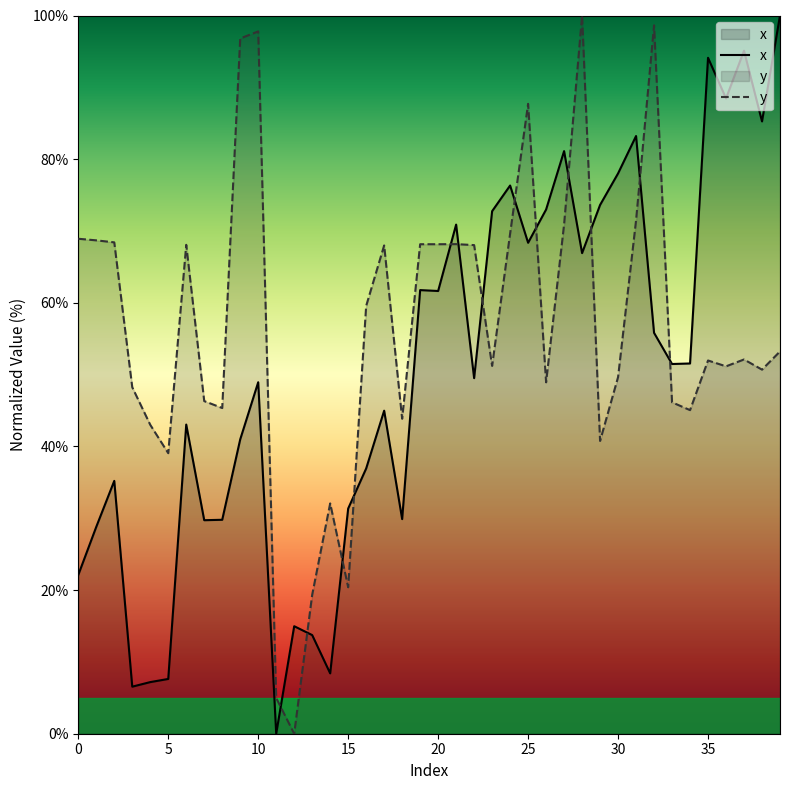

True or false: x and y cross at least once.

True